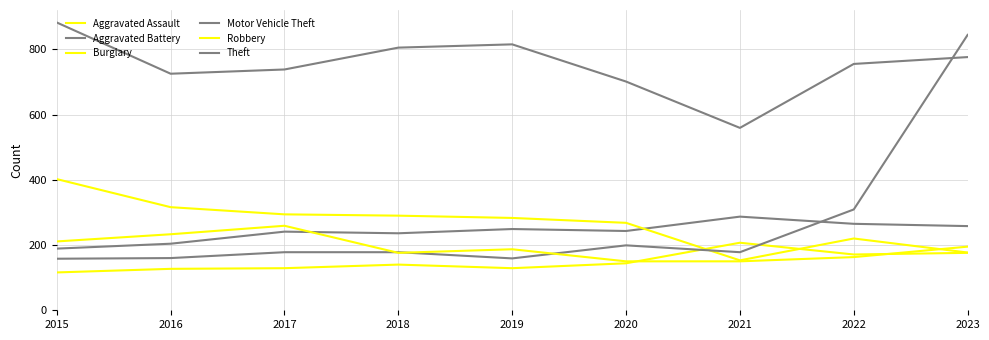

How many lines are shown in the chart?

6